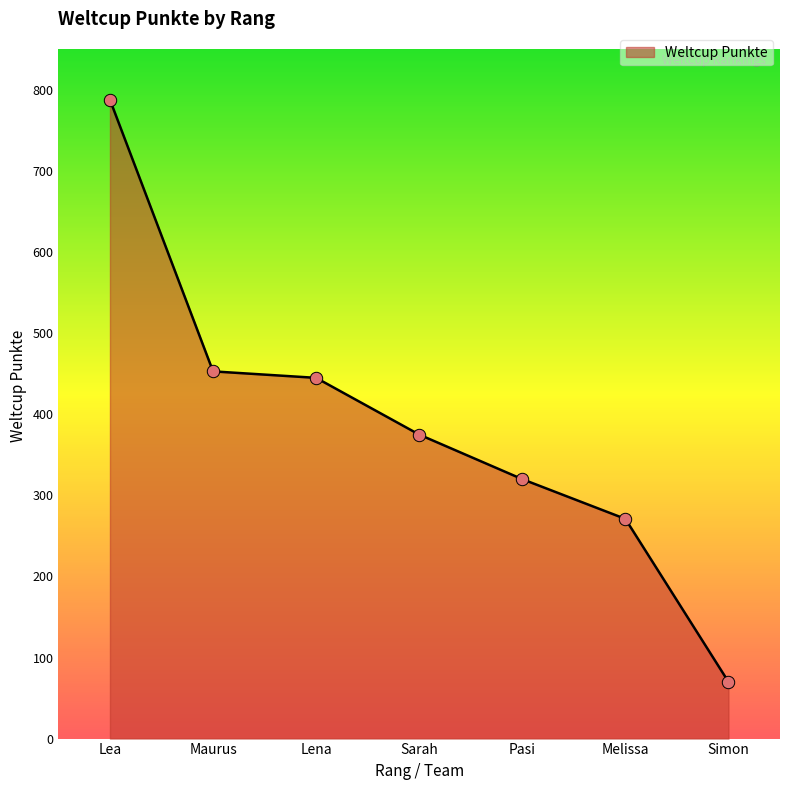

Which has a higher value, Maurus or Sarah?

Maurus